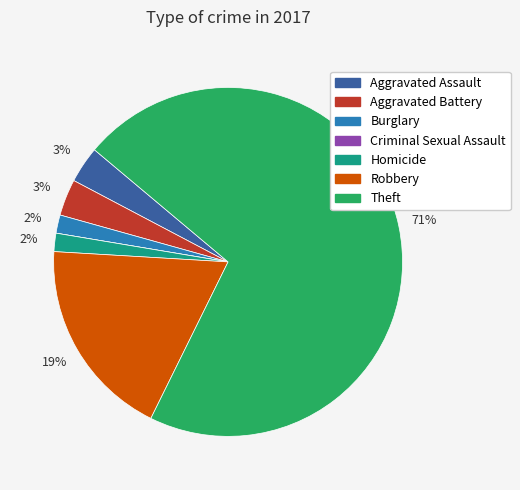

Combined, do Homicide and Aggravated Battery account for over 50%?

No